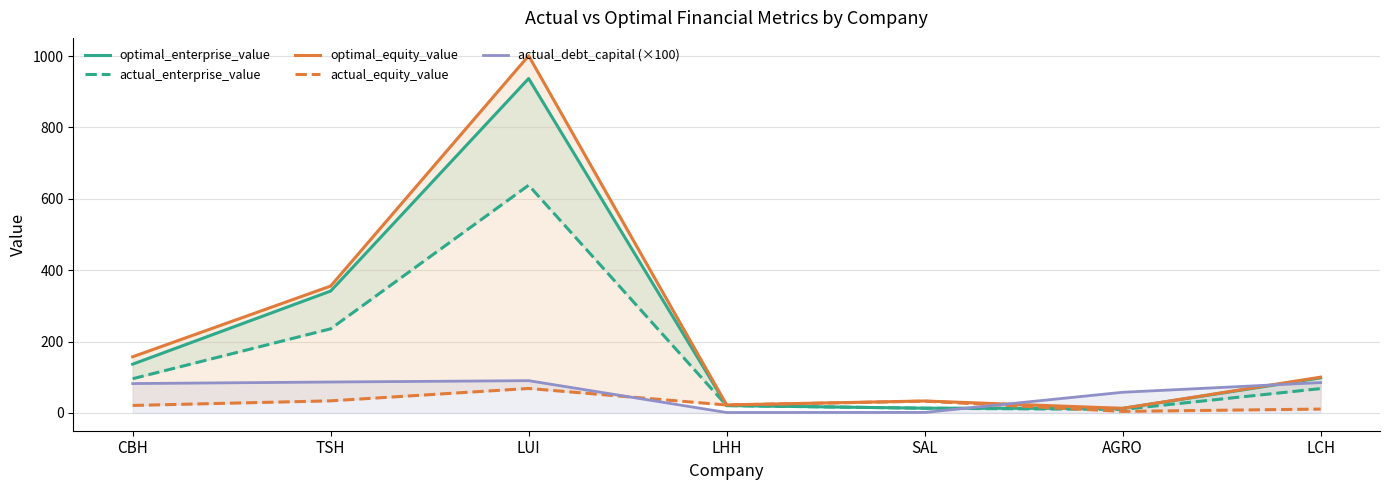

True or false: optimal_equity_value has a value of 22.3 at LHH.

True